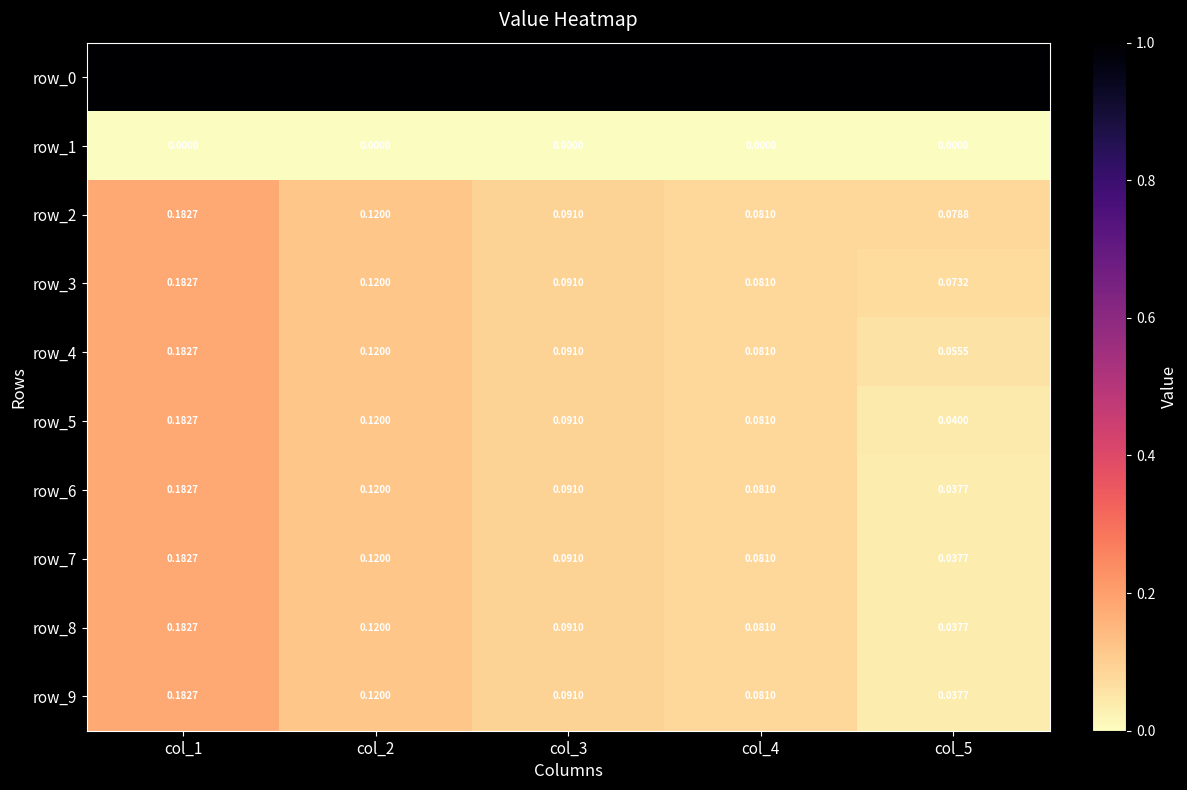

The row_7 series shows 0.1 at col_4. True or false?

False